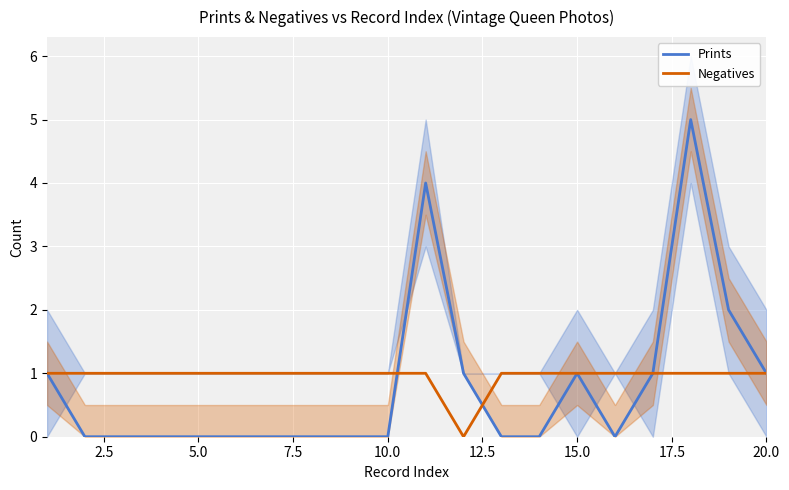

List the series in order of their peak value, highest first.

Prints, Negatives